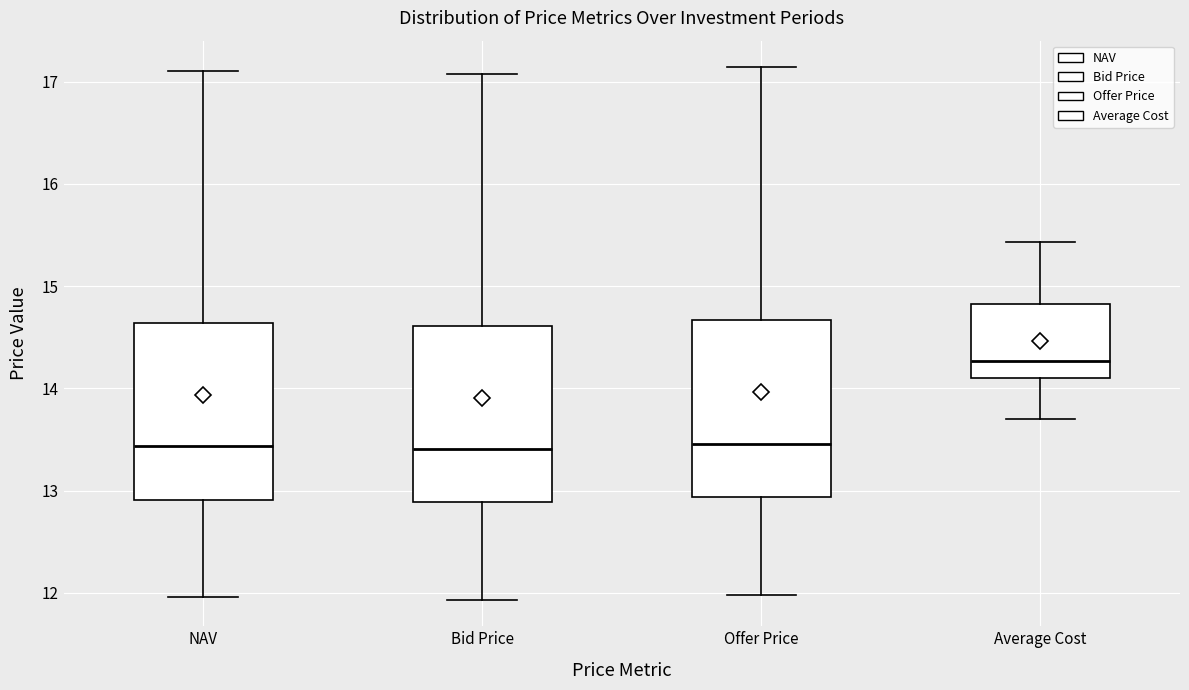

Which box's median line is the highest?

Average Cost